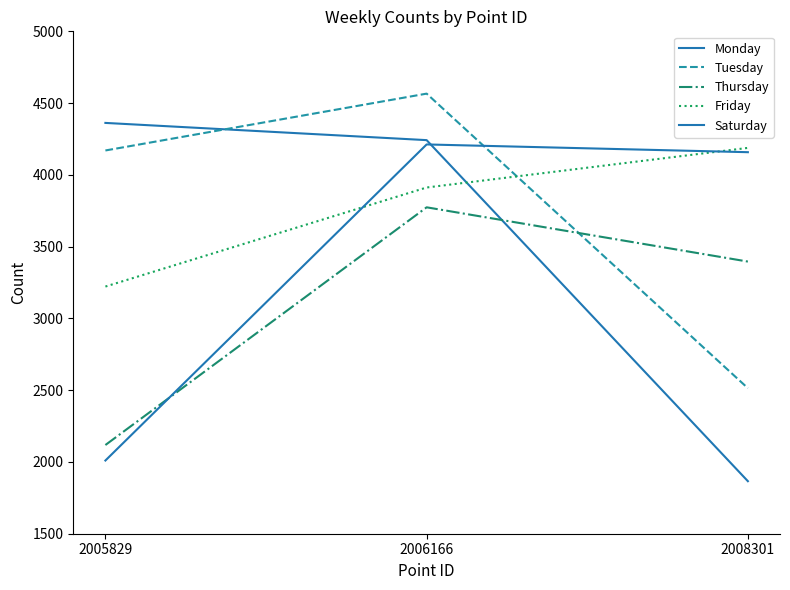

At which category is the sum across all series the highest?

2006166